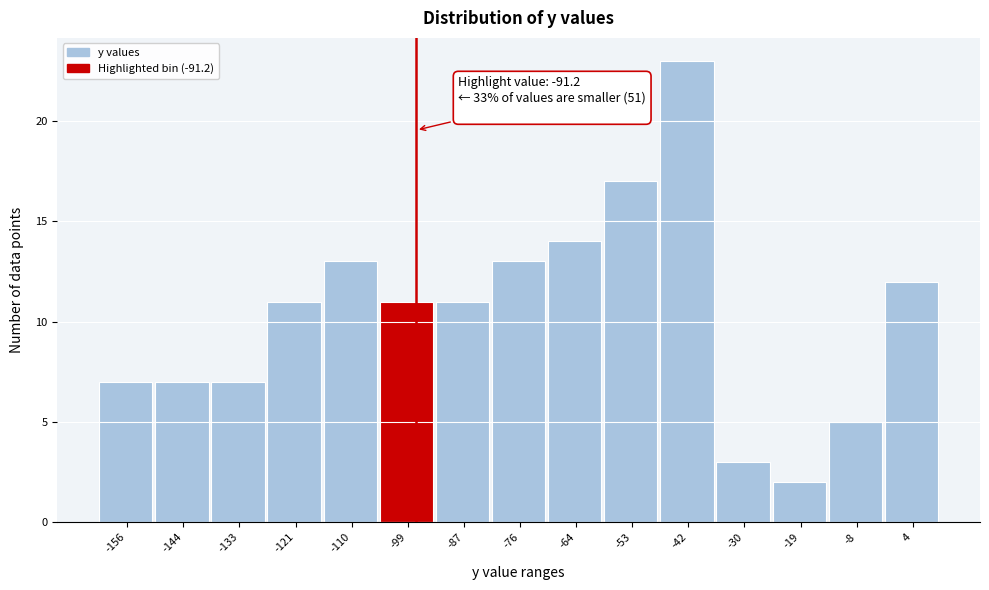

Reading left to right, extract all data points from this chart.

7	7	7	11	13	11	11	13	14	17	23	3	2	5	12